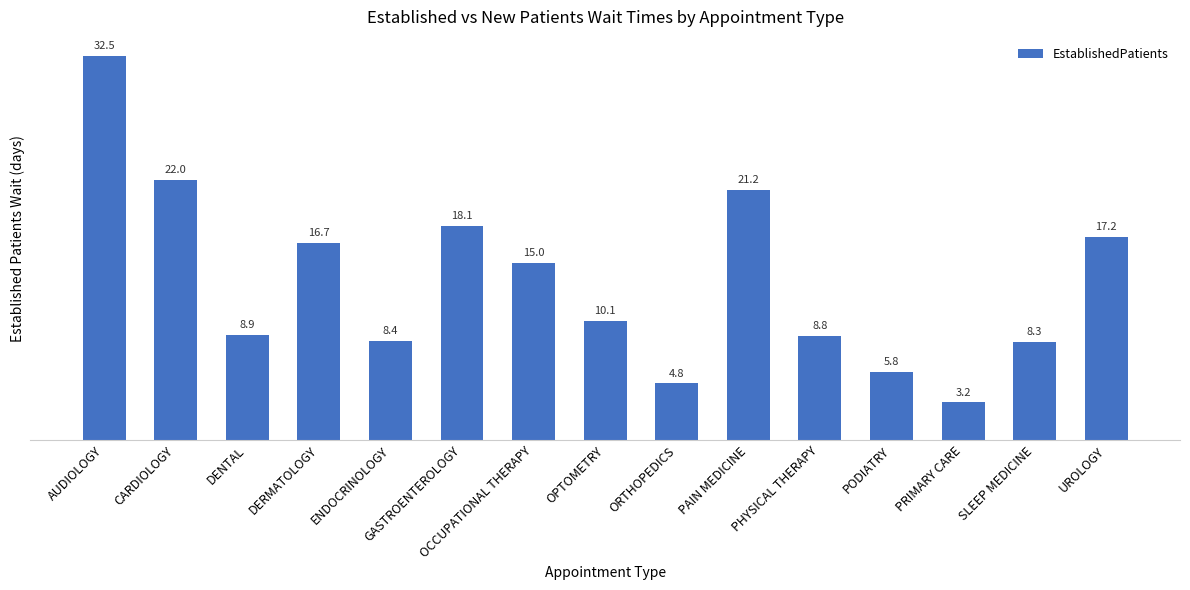

True or false: the data shows 47.4 at AUDIOLOGY.

False